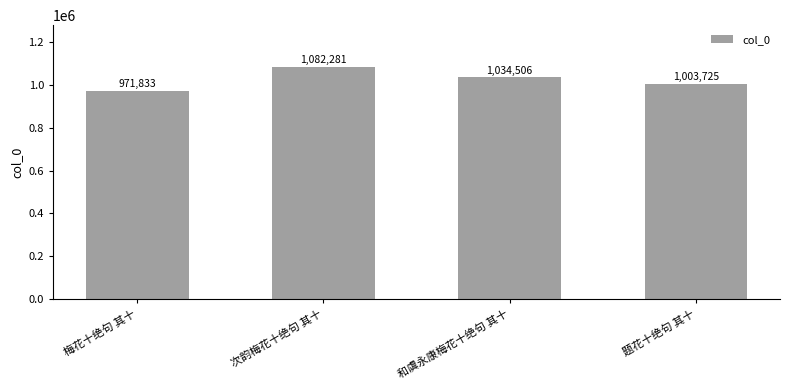

What is the average value?

1023086